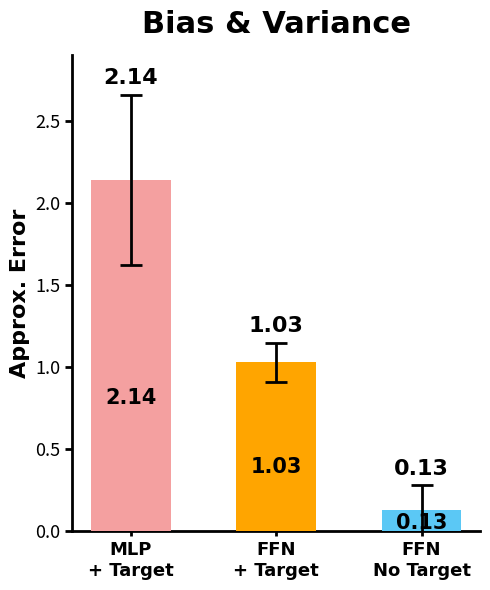

What is the sum of all values?

3.3